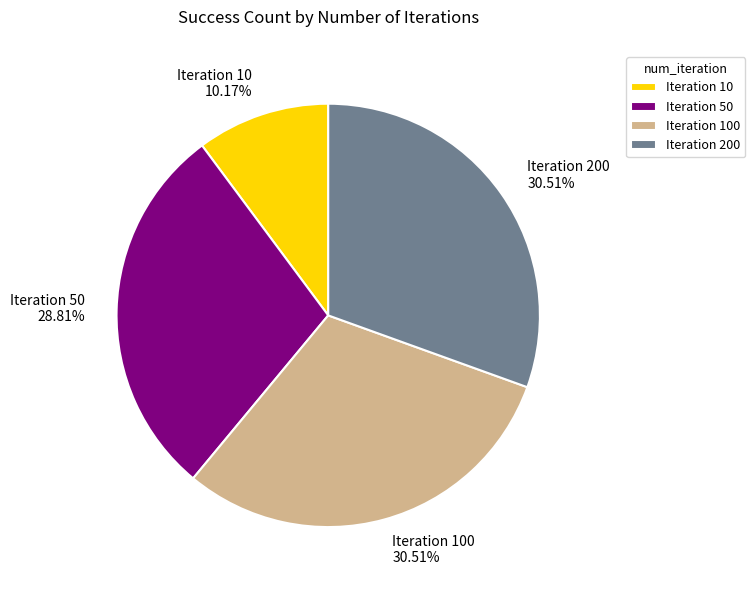

Is there any slice that represents more than half of the pie?

No